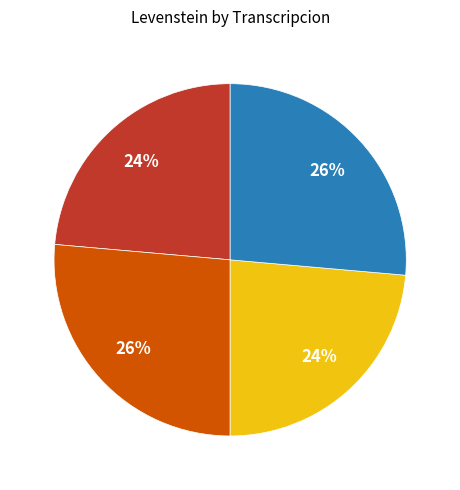

To the nearest percent, what is the average slice percentage?

25%